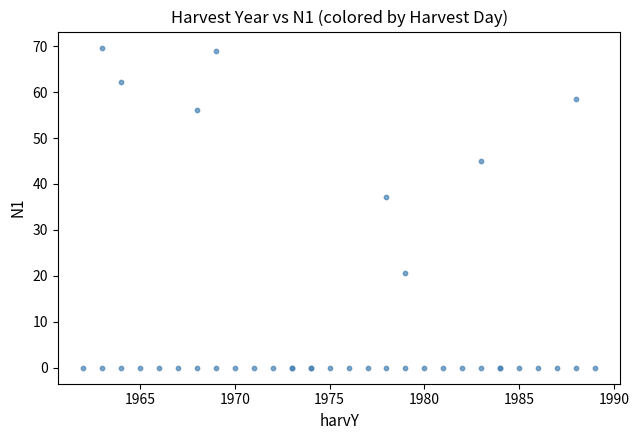

What Y value in the scatter plot is closest to 34?

37.1